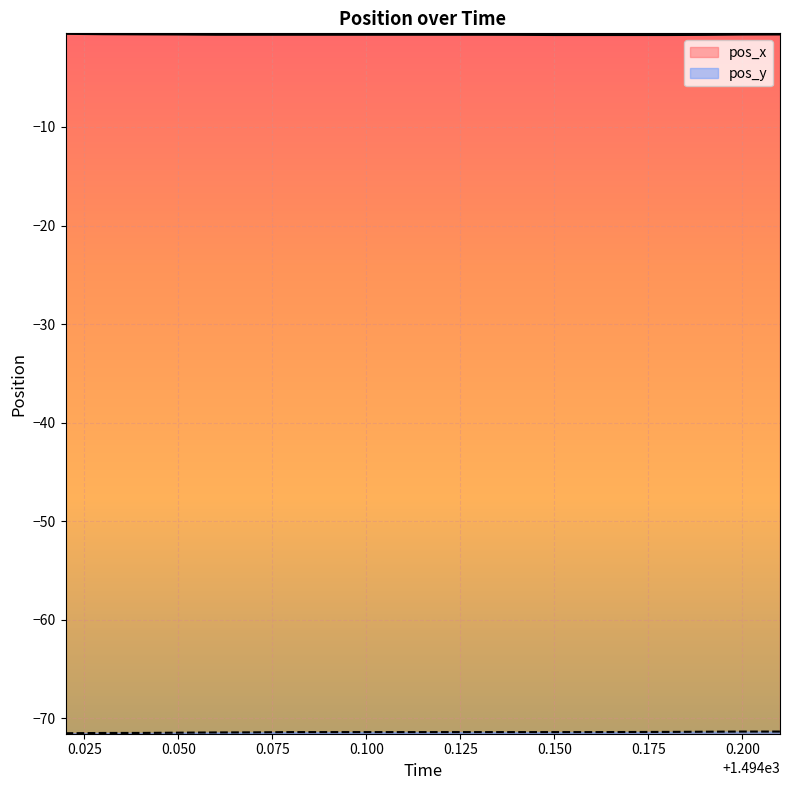

What is the smallest value displayed?

-71.5